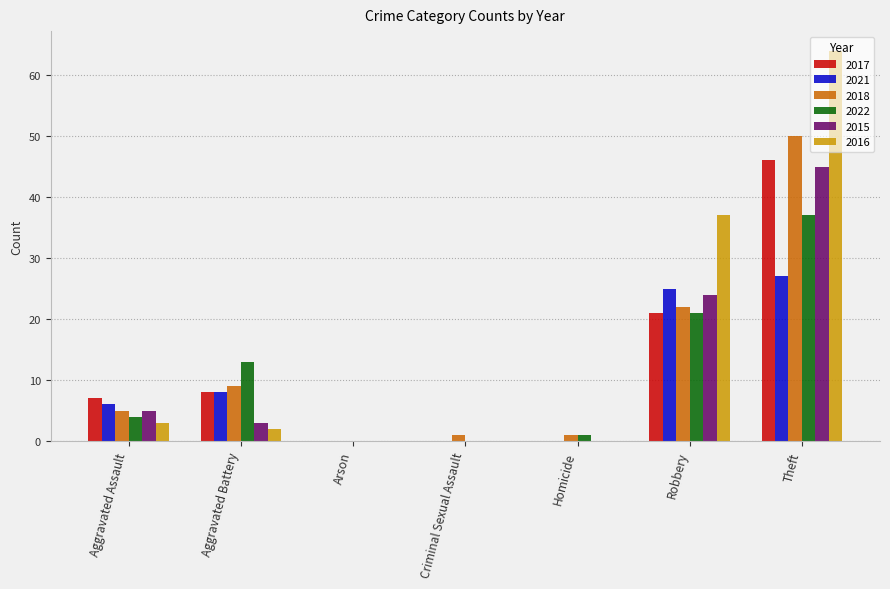

What are all the series names shown in the legend?

2017, 2021, 2018, 2022, 2015, 2016